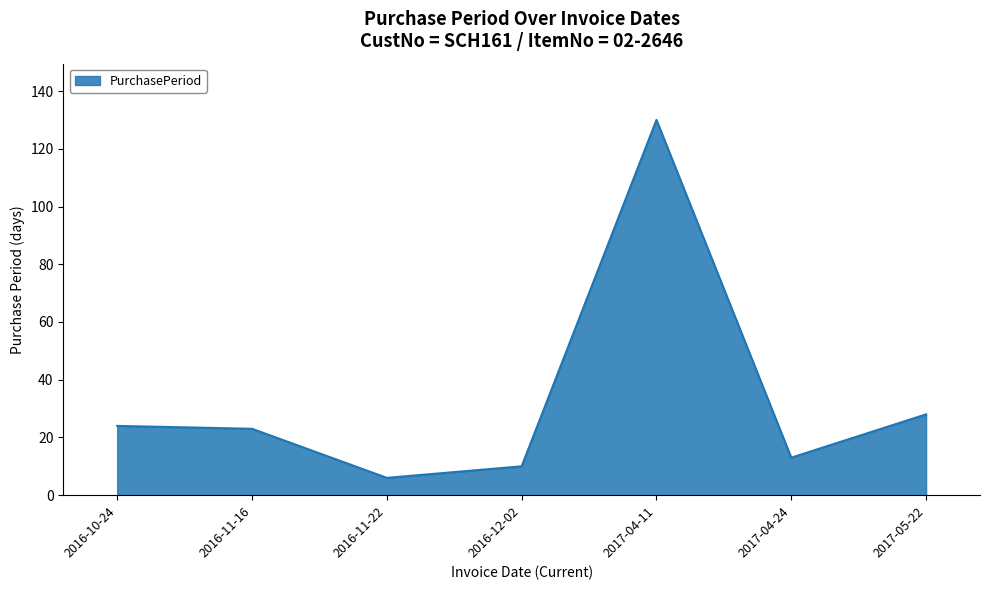

What is the average value?

33